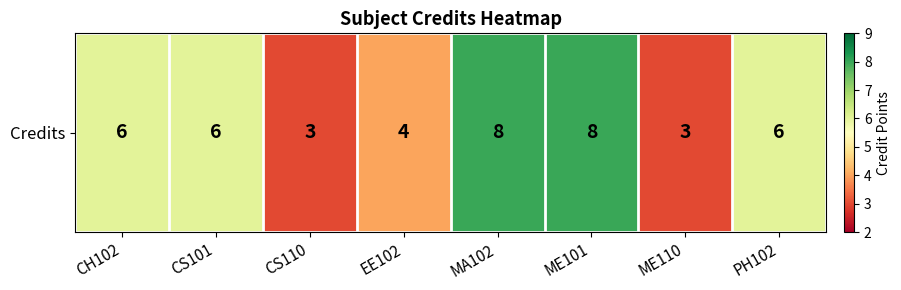

At which label does the data first exceed 6?

MA102